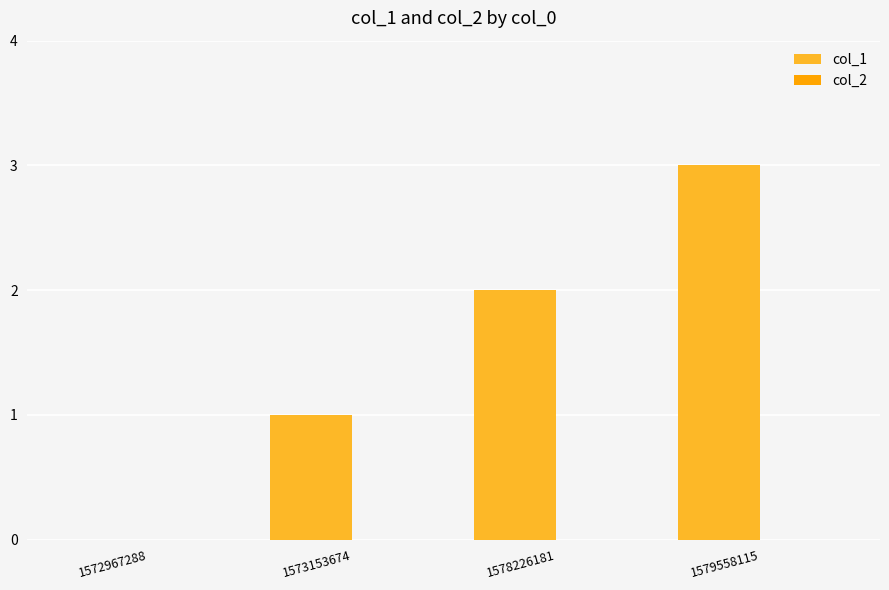

Which label corresponds to the largest value in the chart?

1579558115